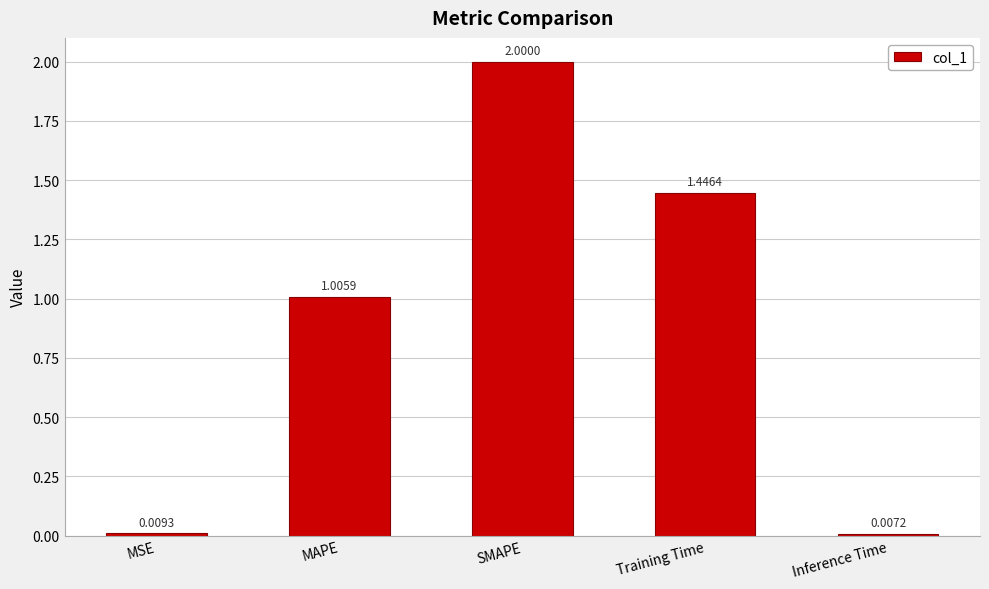

What is the difference between the maximum and minimum values?

2.0